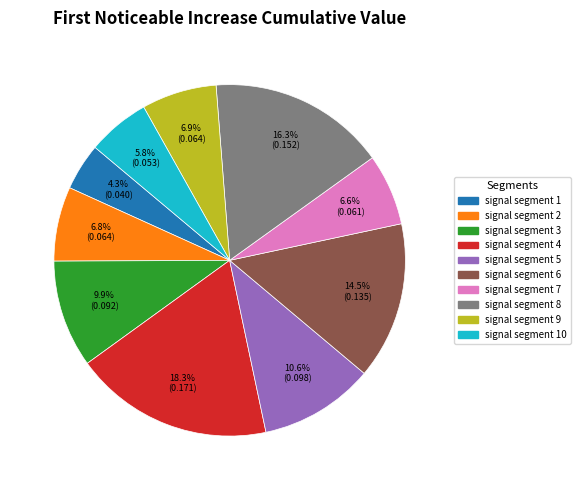

To the nearest percent, what is the average slice percentage?

10%